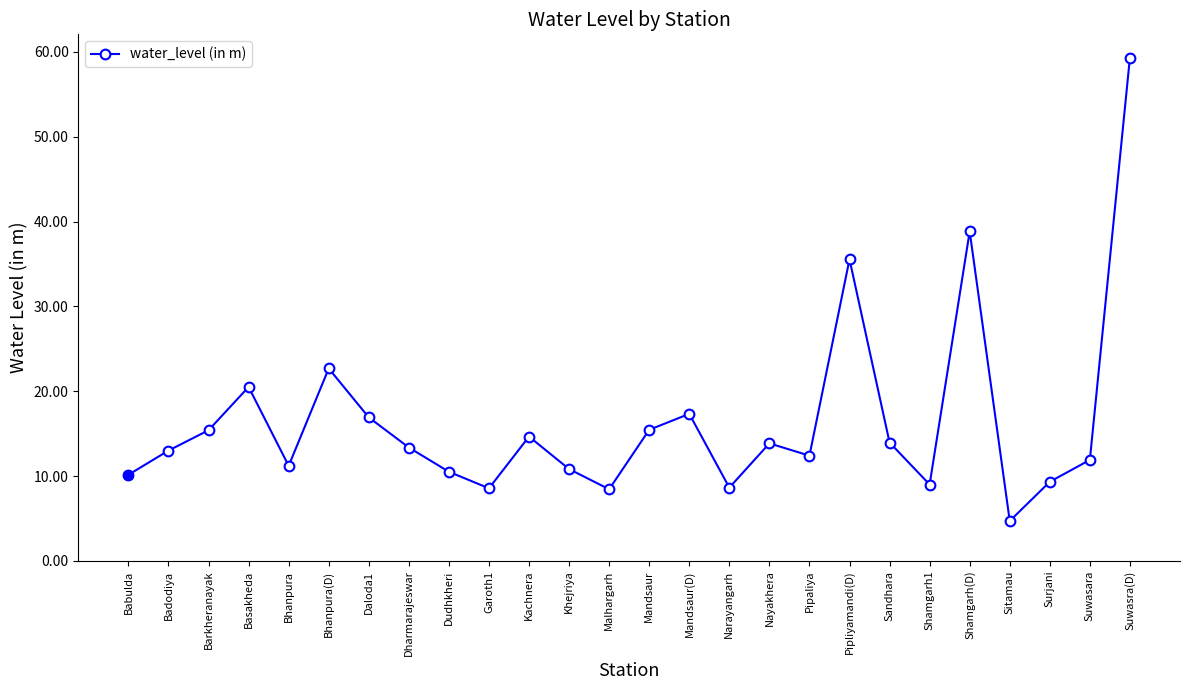

What is the approximate value at Basakheda?

20.5